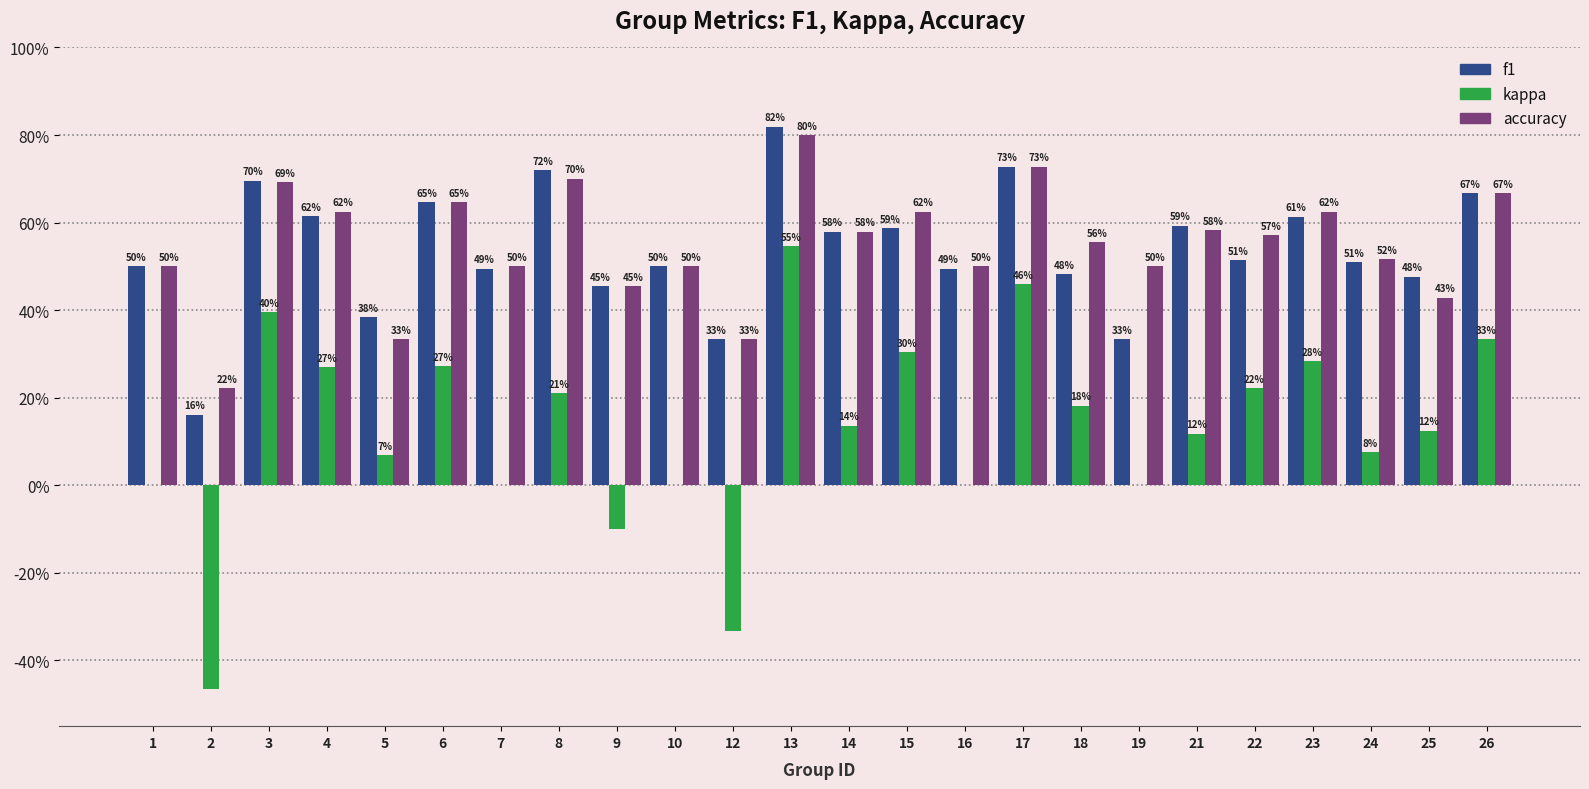

Reading left to right, list all the values displayed in this chart.

f1: 1=0.5	2=0.2	3=0.7	4=0.6	5=0.4	6=0.6	7=0.5	8=0.7	9=0.5	10=0.5	12=0.3	13=0.8	14=0.6	15=0.6	16=0.5	17=0.7	18=0.5	19=0.3	21=0.6	22=0.5	23=0.6	24=0.5	25=0.5	26=0.7
kappa: 1=0.0	2=-0.5	3=0.4	4=0.3	5=0.1	6=0.3	7=0.0	8=0.2	9=-0.1	10=0.0	12=-0.3	13=0.5	14=0.1	15=0.3	16=0.0	17=0.5	18=0.2	19=0.0	21=0.1	22=0.2	23=0.3	24=0.1	25=0.1	26=0.3
accuracy: 1=0.5	2=0.2	3=0.7	4=0.6	5=0.3	6=0.6	7=0.5	8=0.7	9=0.5	10=0.5	12=0.3	13=0.8	14=0.6	15=0.6	16=0.5	17=0.7	18=0.6	19=0.5	21=0.6	22=0.6	23=0.6	24=0.5	25=0.4	26=0.7